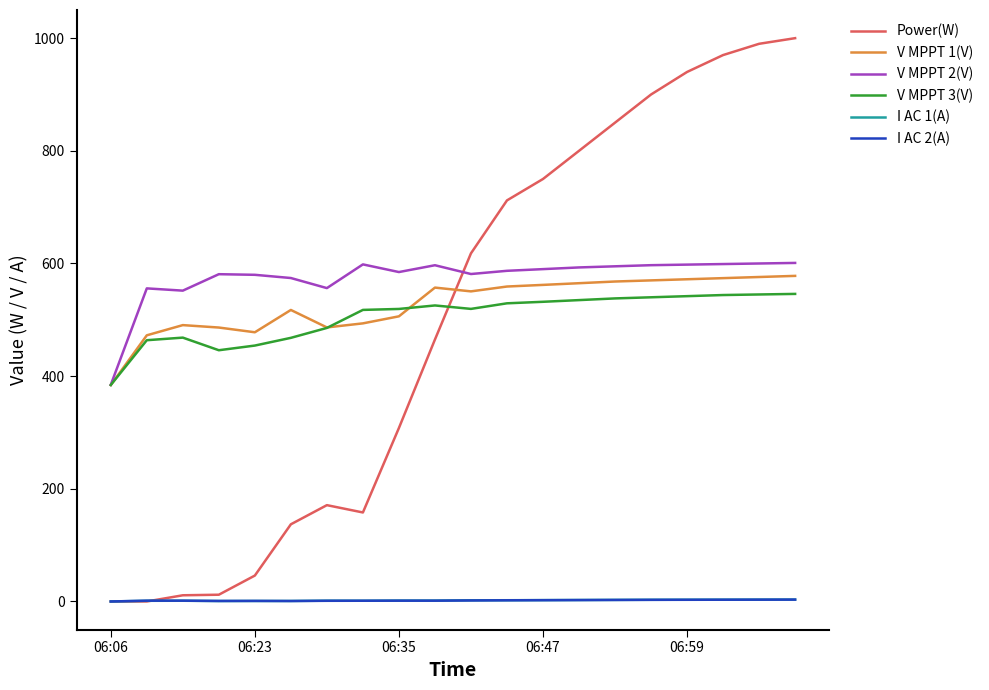

What are all the series names shown in the legend?

Power(W), V MPPT 1(V), V MPPT 2(V), V MPPT 3(V), I AC 1(A), I AC 2(A)